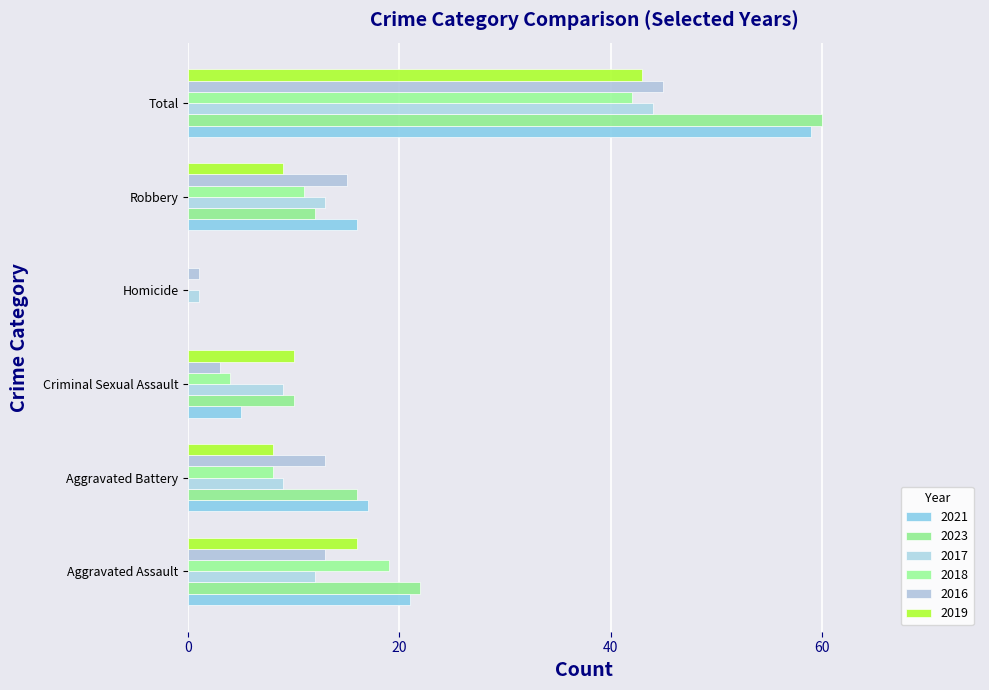

How many categories are shown in the chart?

6